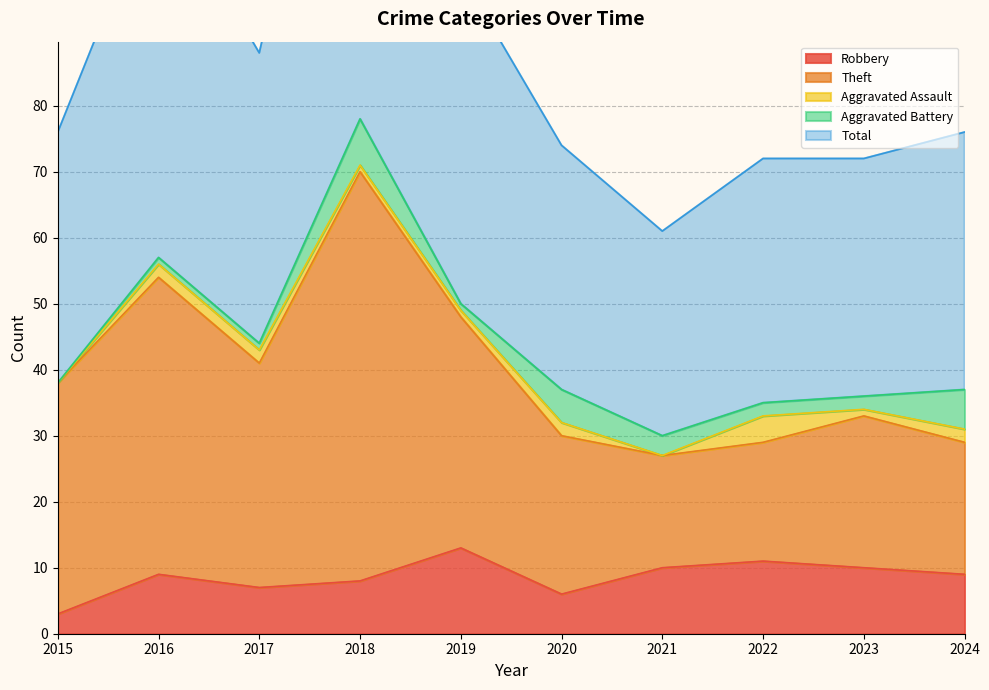

What is the maximum value for Robbery?

13